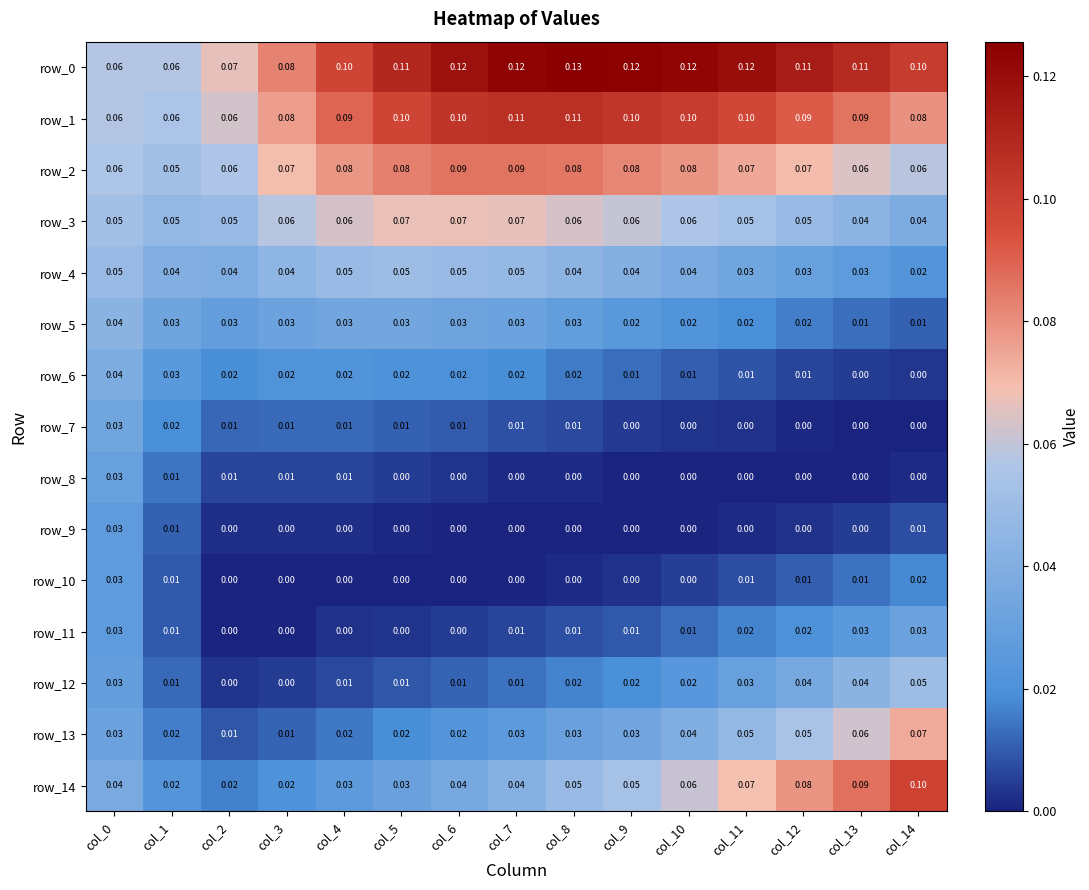

At how many categories does at least one series exceed 0?

15